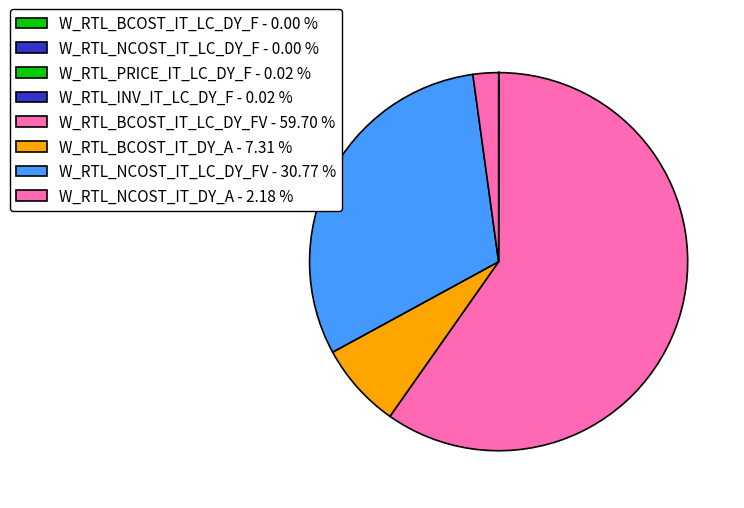

Rank the categories by value from lowest to highest.

W_RTL_NCOST_IT_LC_DY_F, W_RTL_BCOST_IT_LC_DY_F, W_RTL_INV_IT_LC_DY_F, W_RTL_PRICE_IT_LC_DY_F, W_RTL_NCOST_IT_DY_A, W_RTL_BCOST_IT_DY_A, W_RTL_NCOST_IT_LC_DY_FV, W_RTL_BCOST_IT_LC_DY_FV